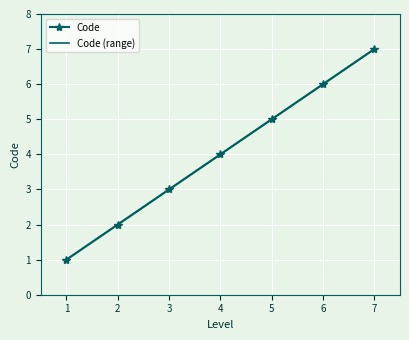

Reading left to right, what are all the values shown in this chart?

1	2	3	4	5	6	7